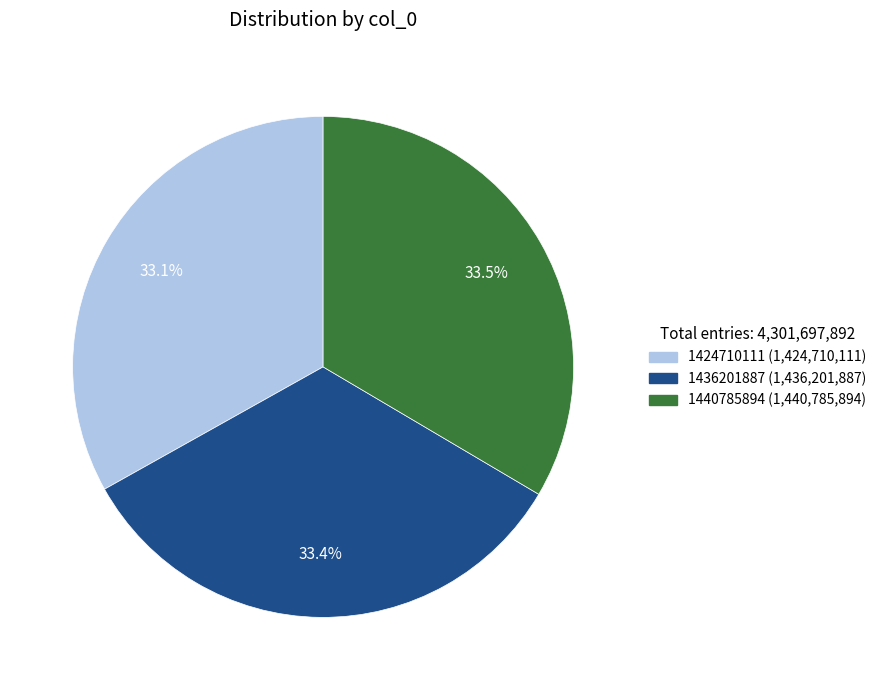

What is the ratio of the value at 1440785894 to the value at 1424710111?

1.0